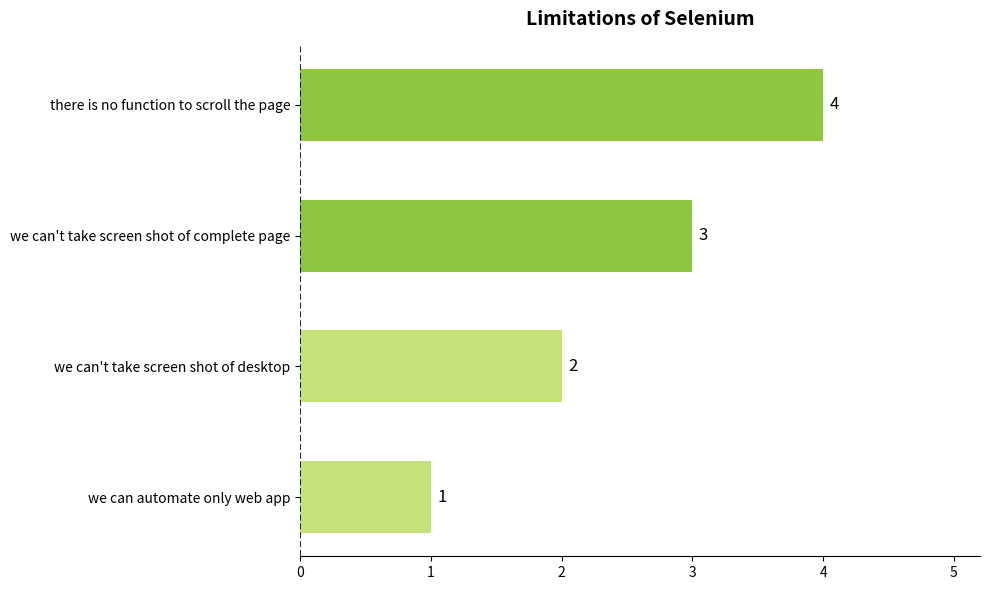

List the labels in order of value, largest first.

there is no function to scroll the page, we can't take screen shot of complete page, we can't take screen shot of desktop, we can automate only web app